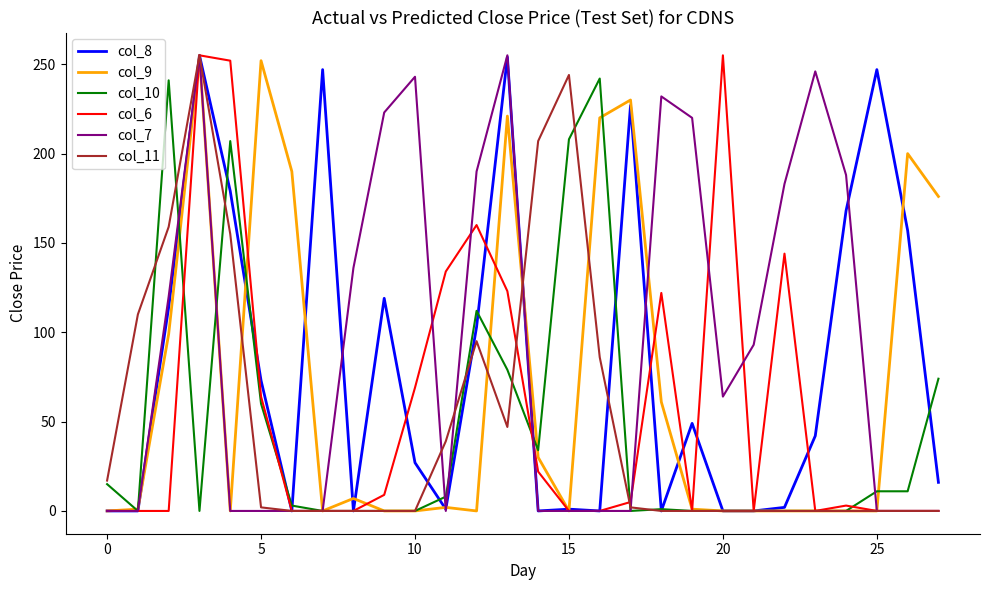

What are all the series names shown in the legend?

col_8, col_9, col_10, col_6, col_7, col_11